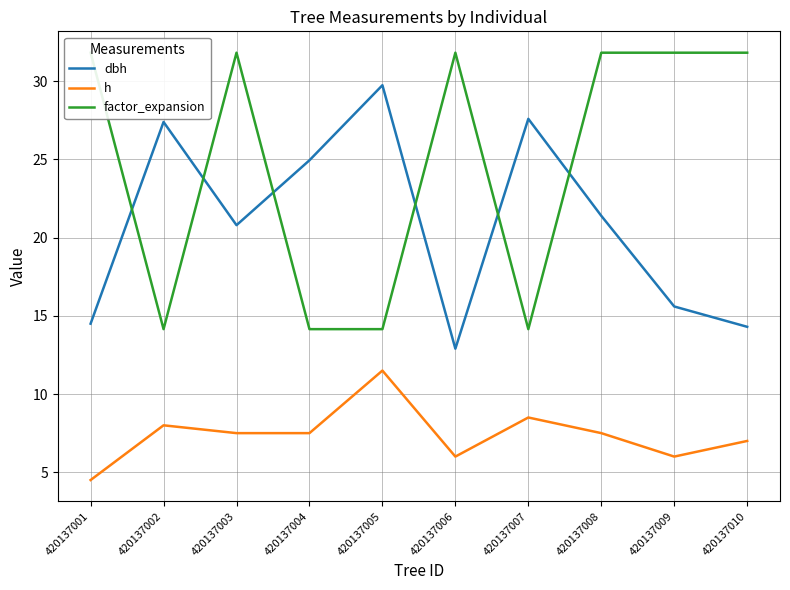

At how many categories does at least one series exceed 11?

10